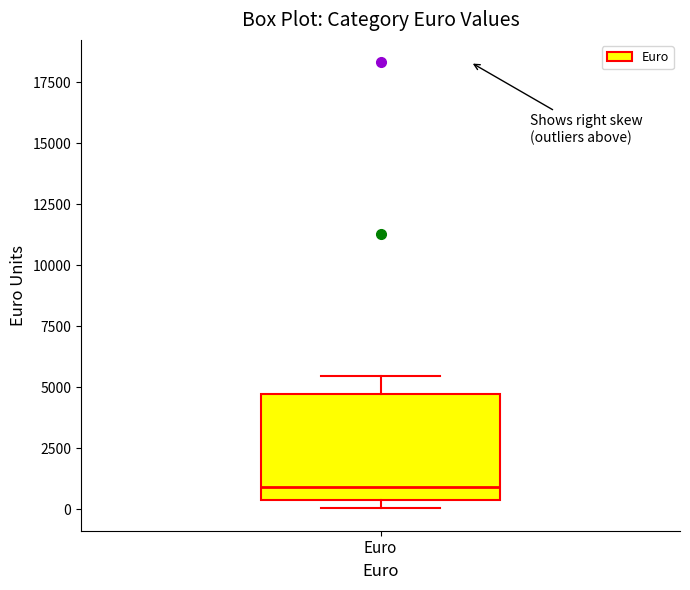

Where is the lower edge of the box for Euro on the y-axis? The values are not printed on the chart, so give them approximately, as read against the axis.

500